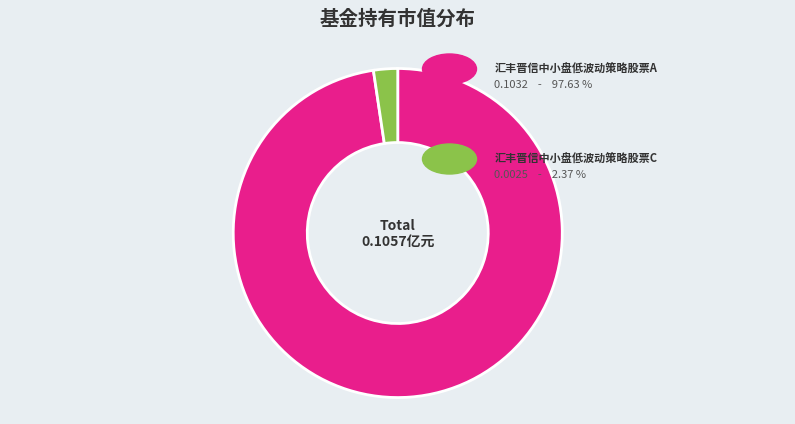

Is there any slice that represents more than half of the pie?

Yes